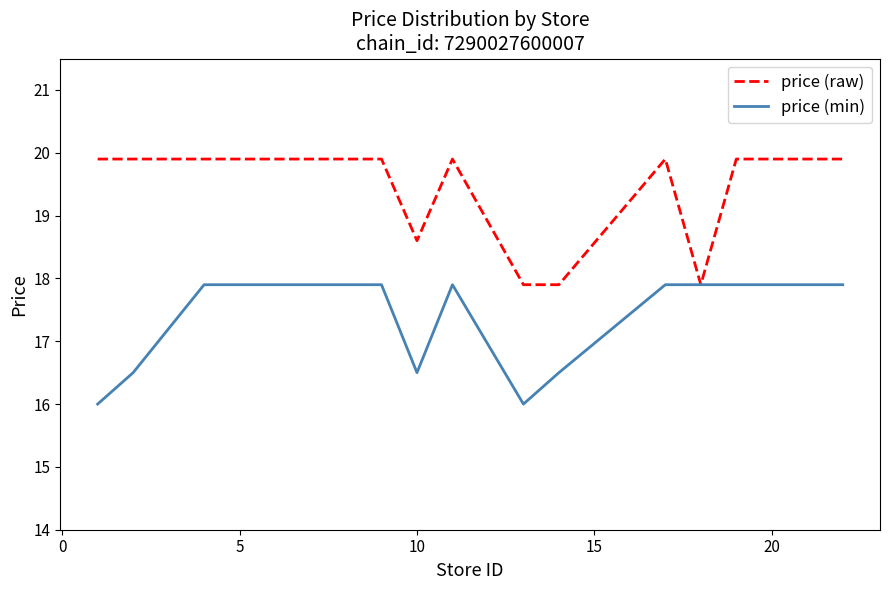

Rank the series by their maximum value, from highest to lowest.

price (raw), price (min)